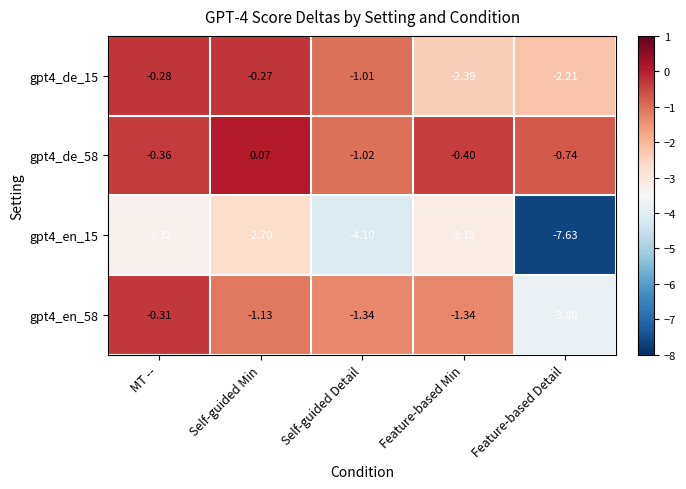

Is the value of gpt4_en_15 at Self-guided Detail greater than the value of gpt4_de_58 at Self-guided Min?

No